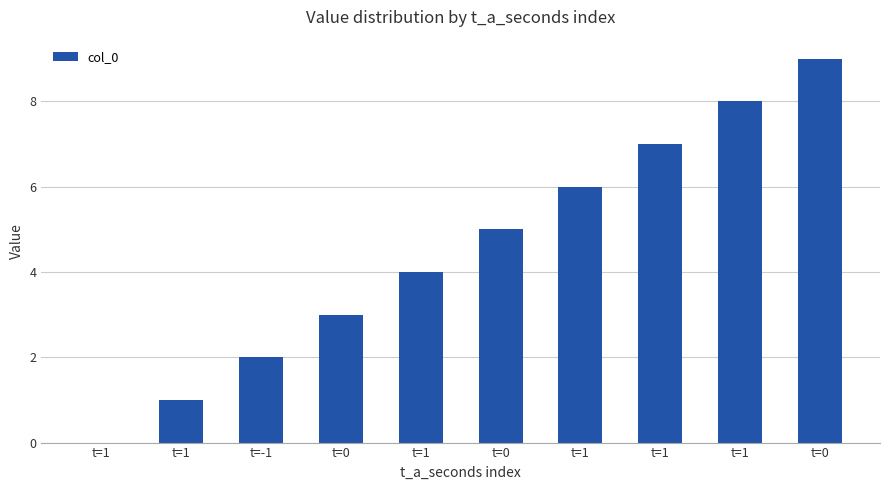

What is the maximum value shown in the chart?

9